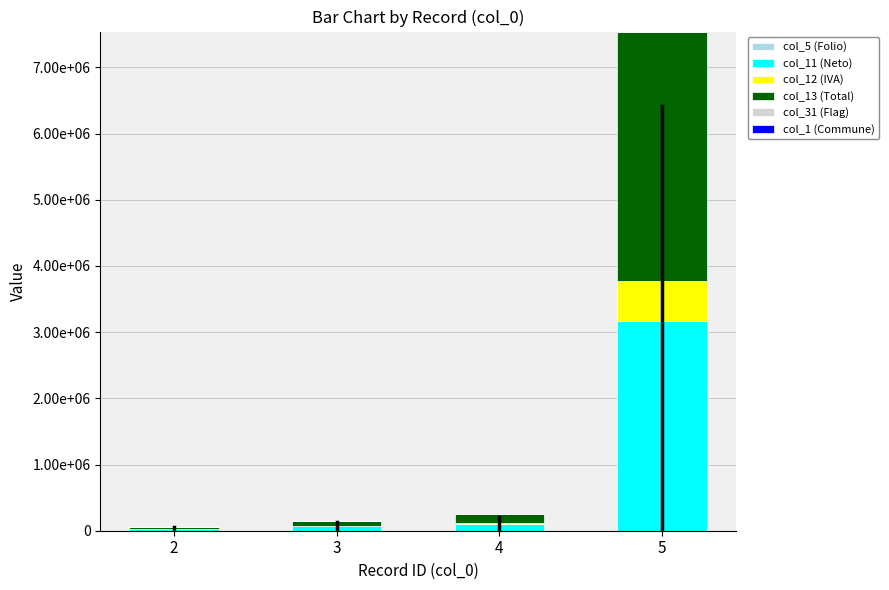

Does the chart contain stacked bars?

Yes